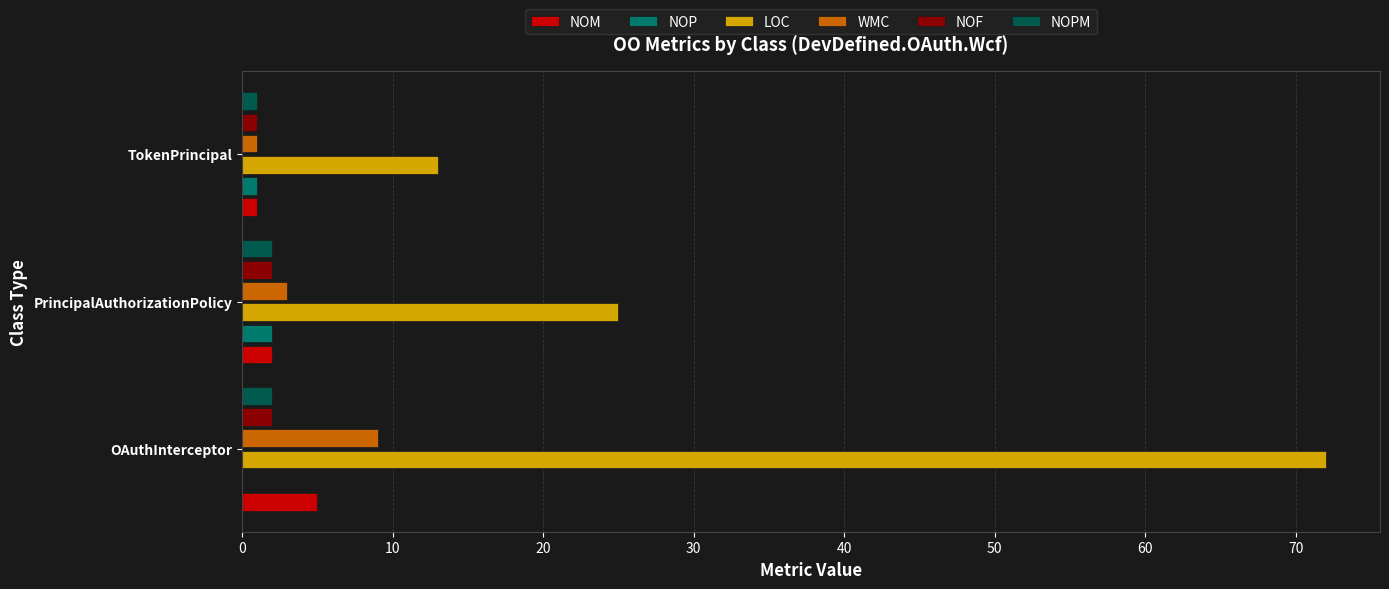

Between PrincipalAuthorizationPolicy and TokenPrincipal, which series saw the biggest shift?

LOC